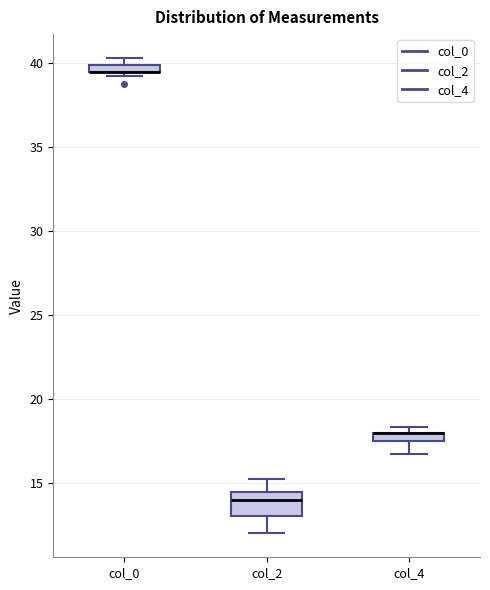

Where does the lower whisker of the box for col_4 end on the y-axis? The values are not printed on the chart, so give them approximately, as read against the axis.

17.0